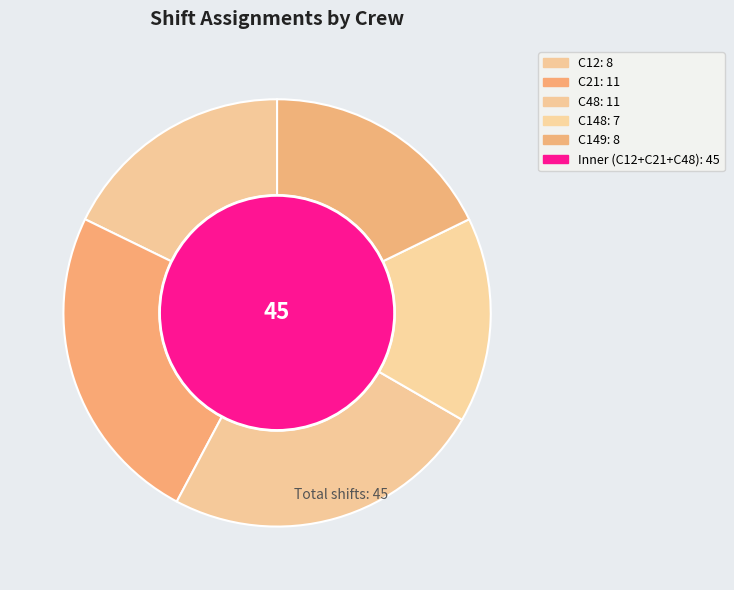

To the nearest percent, what portion does C21 represent?

24%